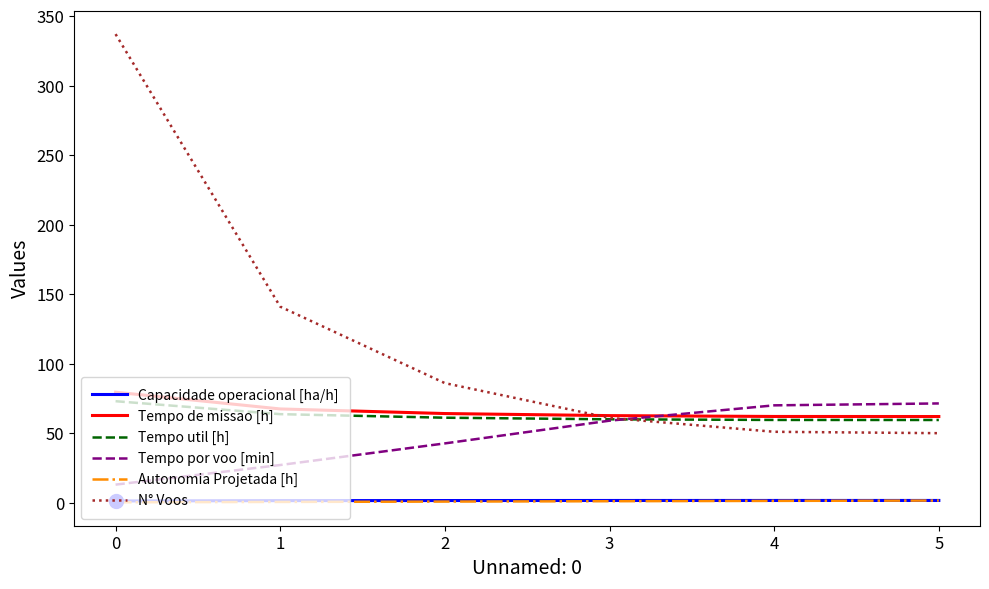

The value of Tempo de missao [h] at 2 is 64.1. True or false?

True